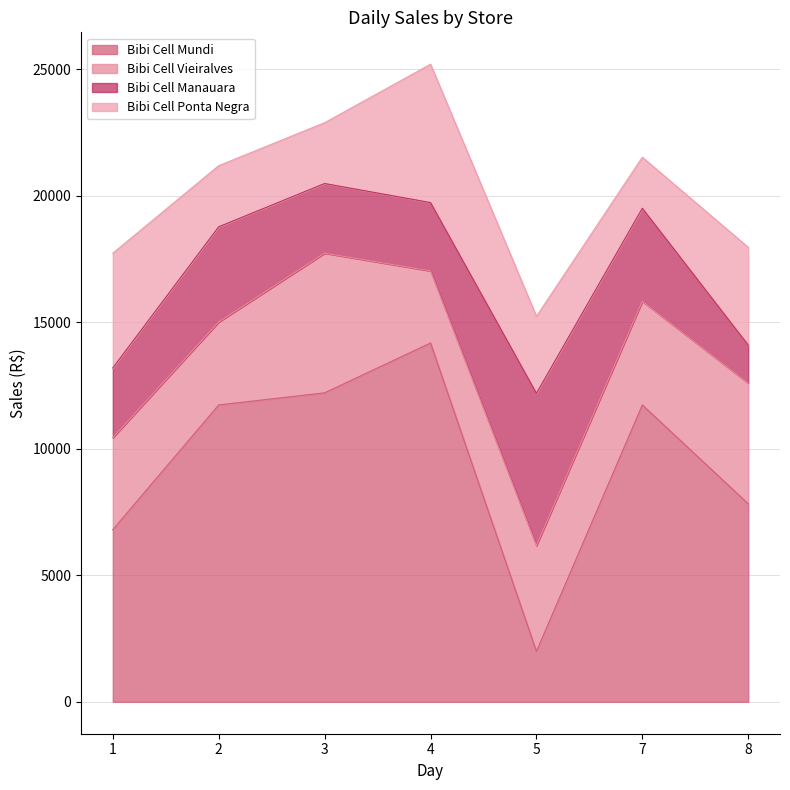

At which category is the sum across all series the highest?

4